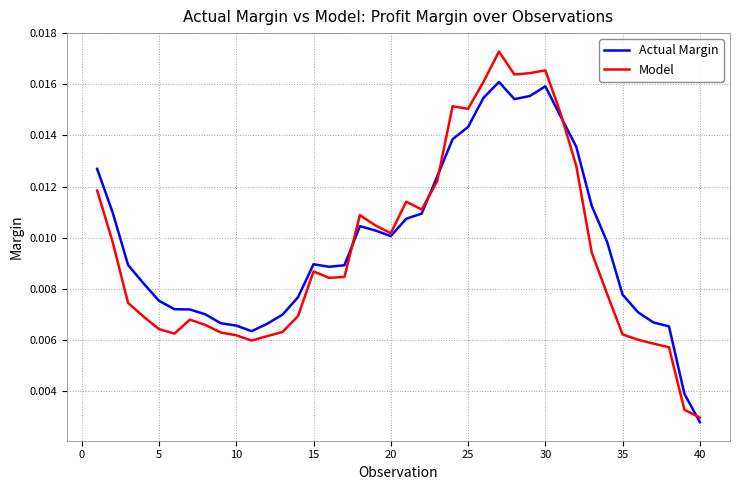

How many lines are shown in the chart?

2